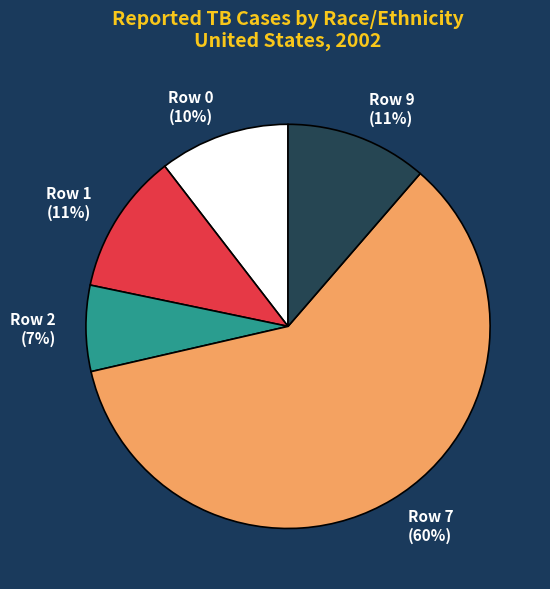

How many slices are in this pie chart?

5